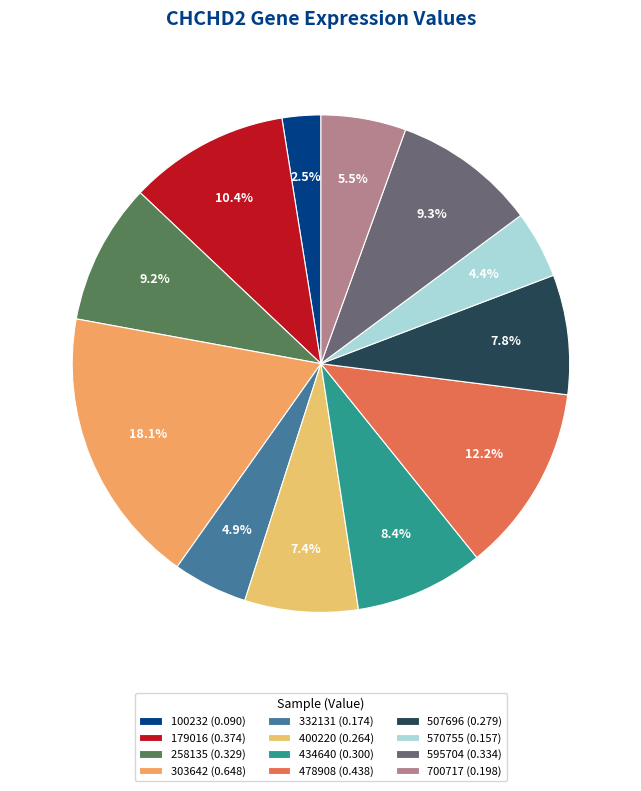

Which category has the smallest portion of the pie?

100232 (0.090)